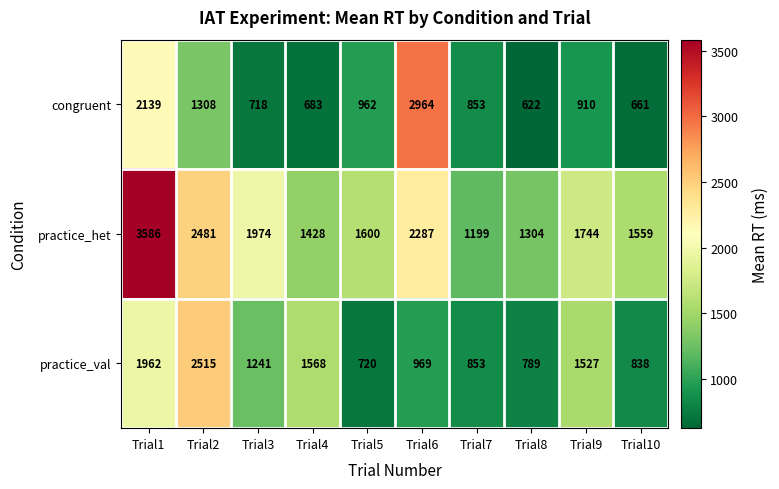

At which category is the sum across all series the highest?

Trial1